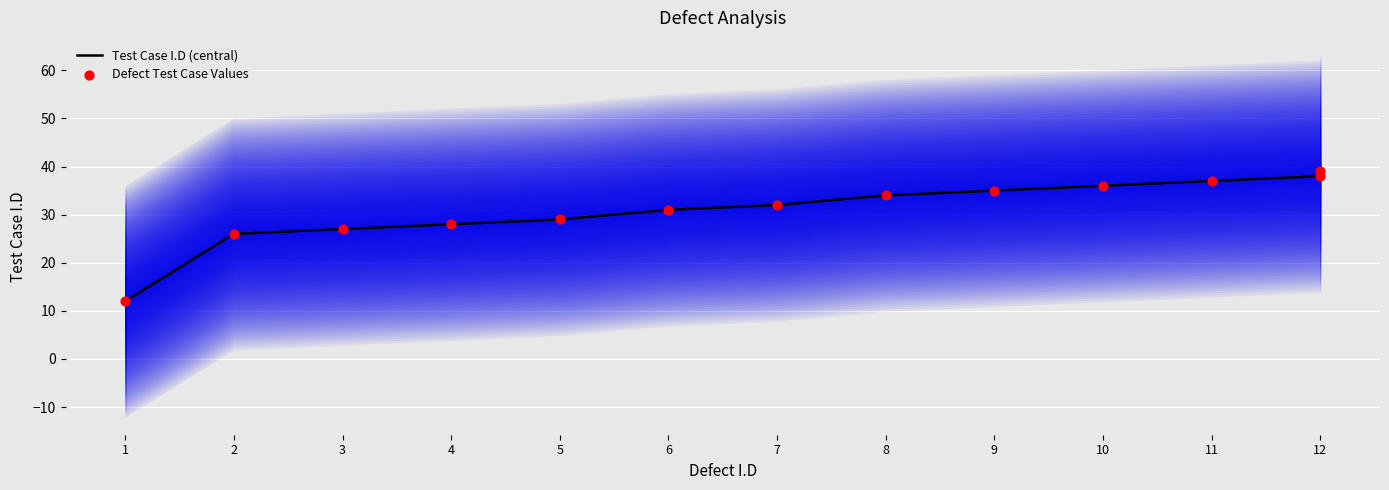

Which series has the largest total across all categories?

Test Case I.D (central)